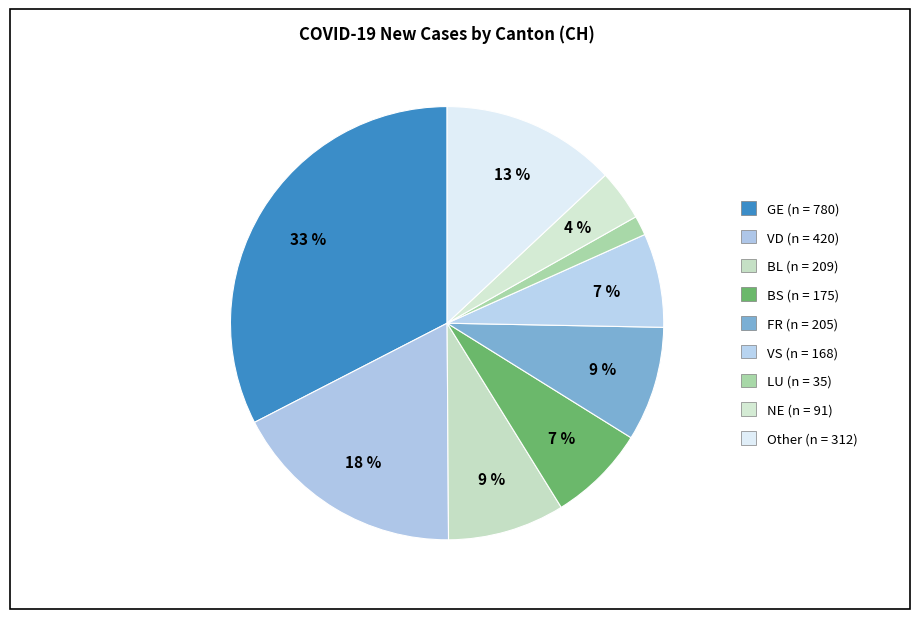

How many slices are in this pie chart?

9